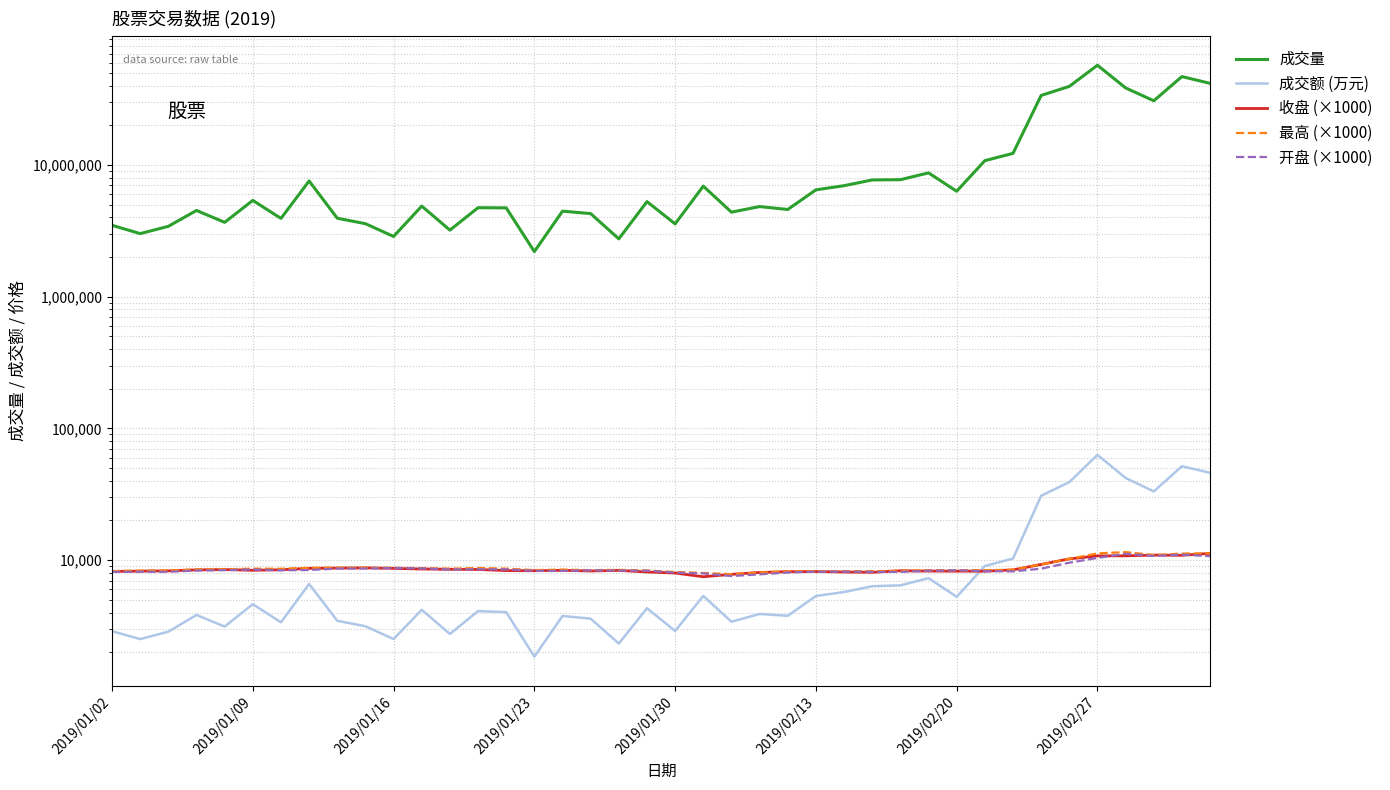

Count the number of data series in this chart.

5